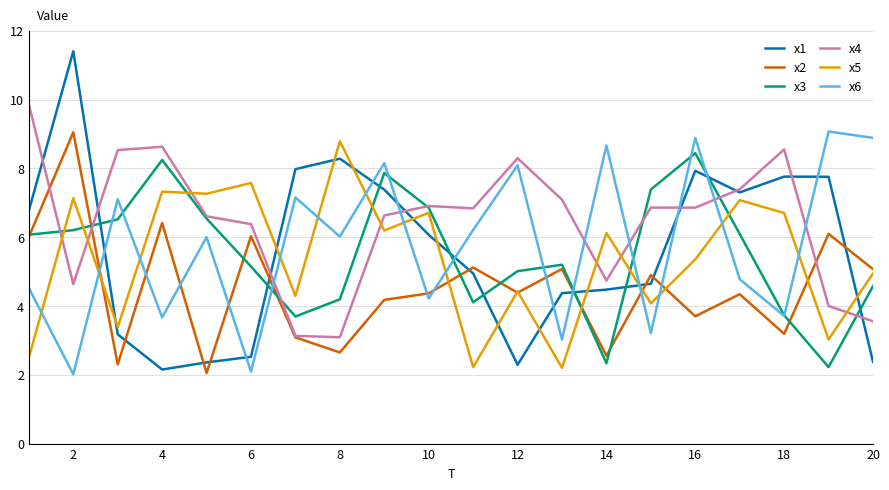

What is the smallest value displayed?

2.0